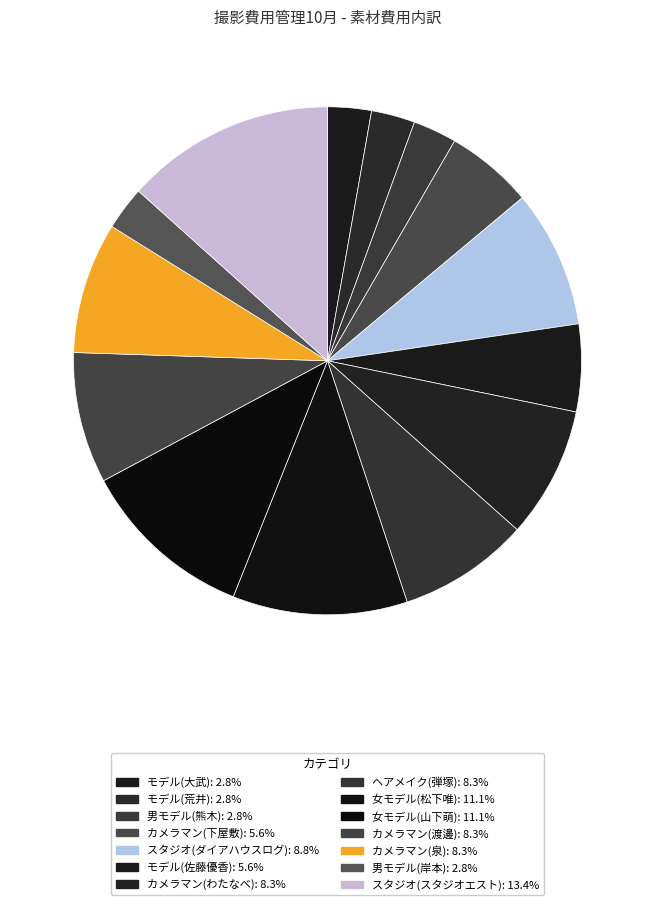

Does any single category account for the majority?

No